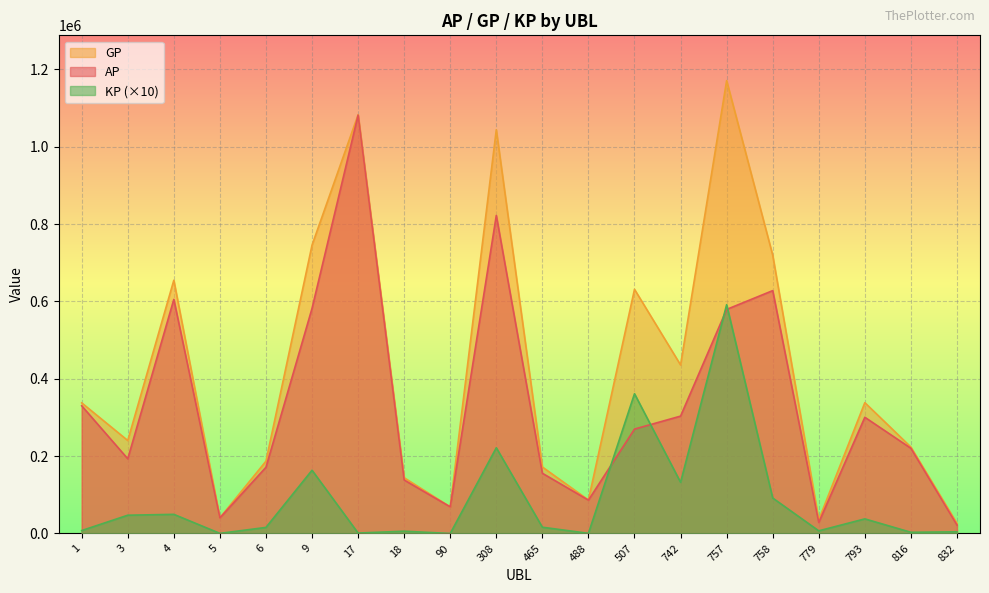

How many lines are shown in the chart?

3